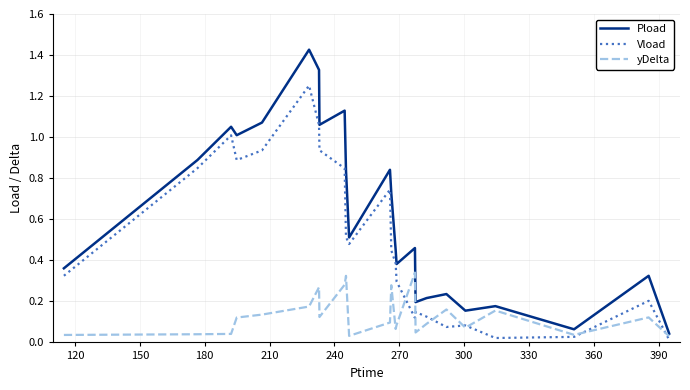

Which series has the widest spread of values?

Pload